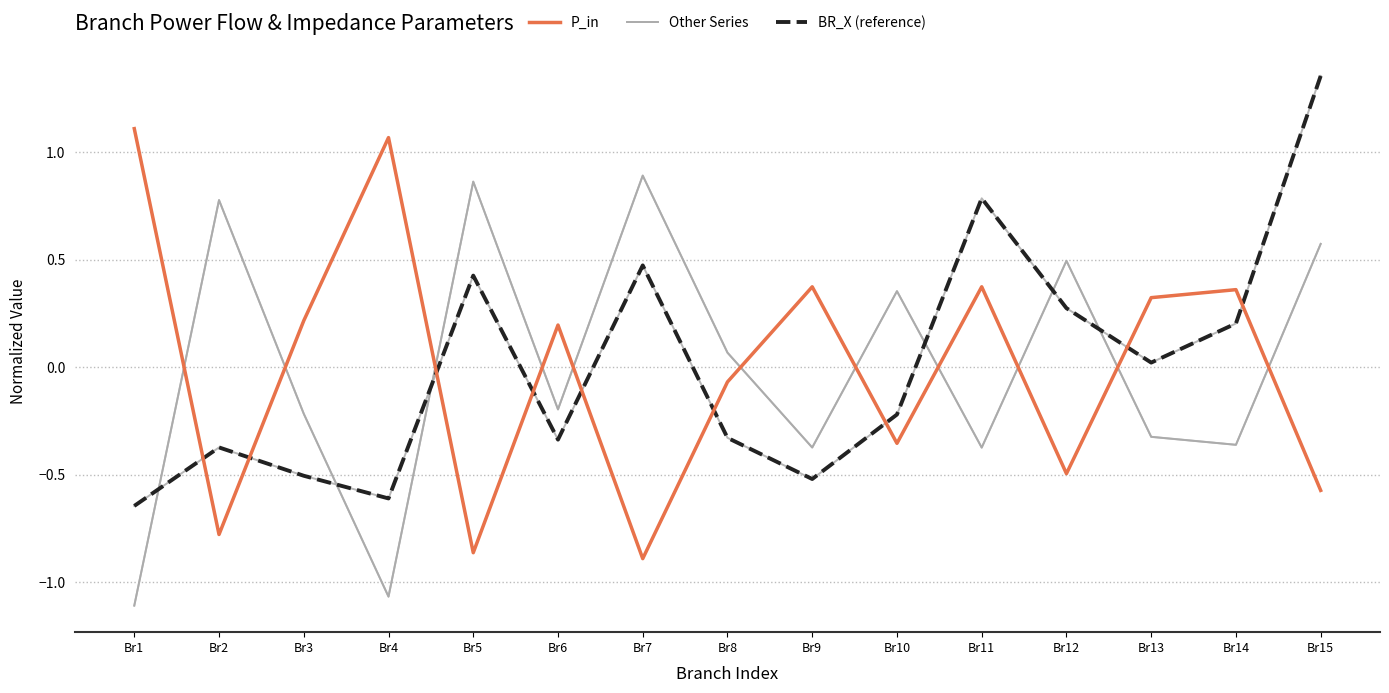

How many positive values does the P_in (highlight) series have?

8